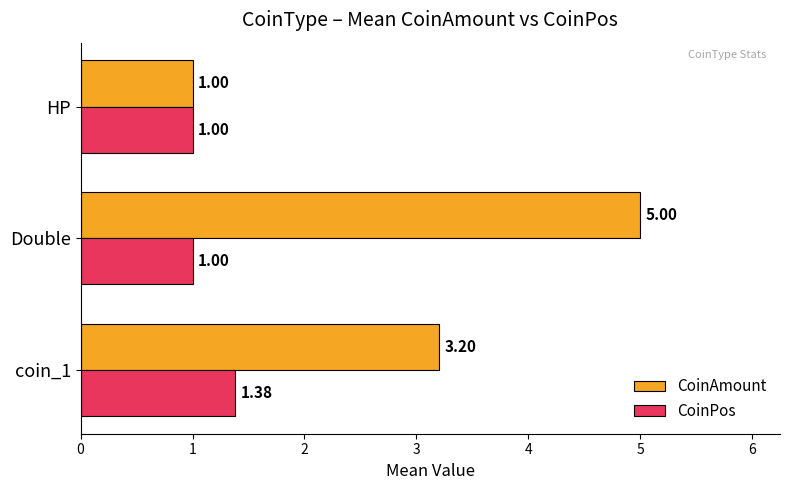

Rank the series at Double from lowest to highest value.

CoinPos, CoinAmount